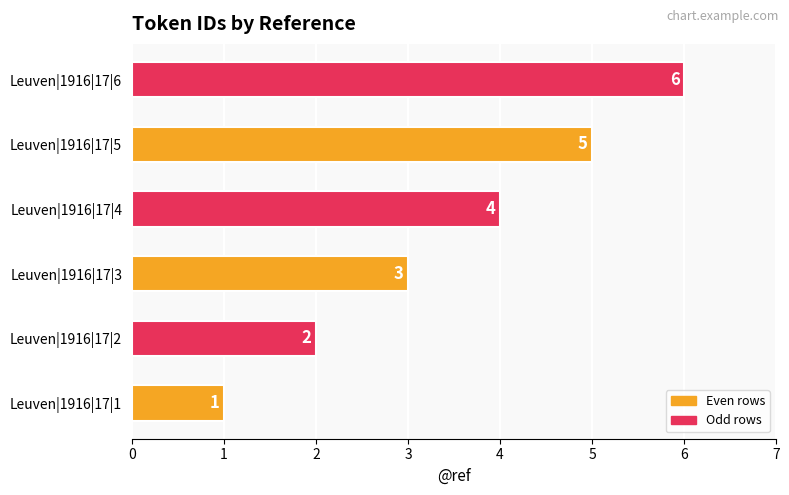

True or false: the data shows 6 at Leuven|1916|17|6.

True